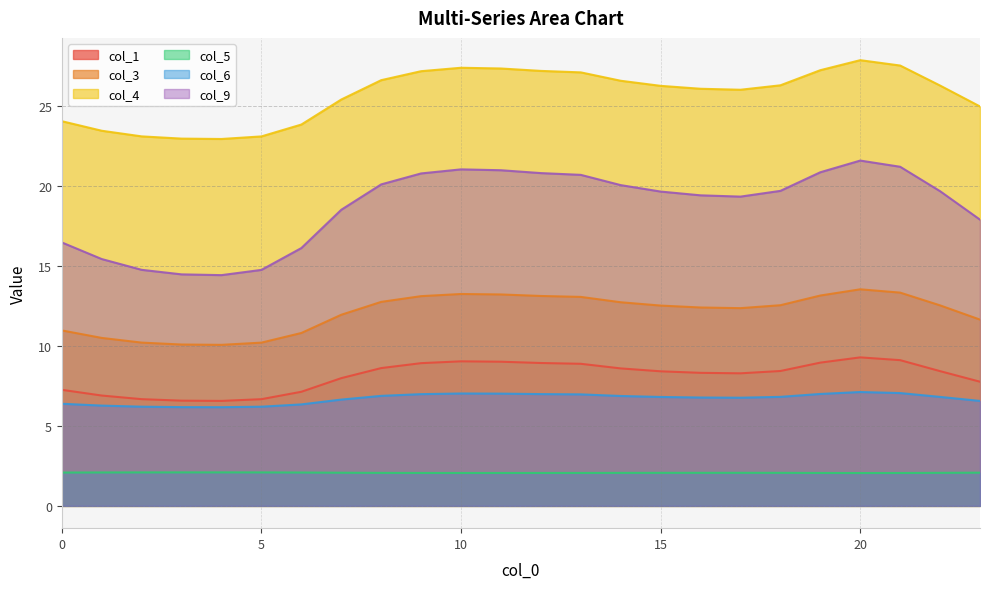

What is the average value of the col_3 series?

12.1